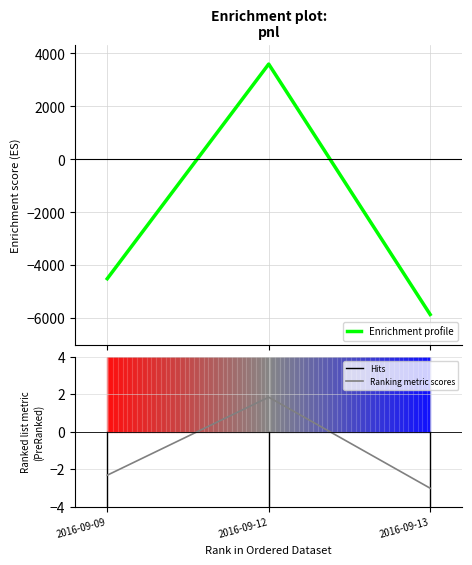

At which label is the value closest to -1125?

2016-09-09